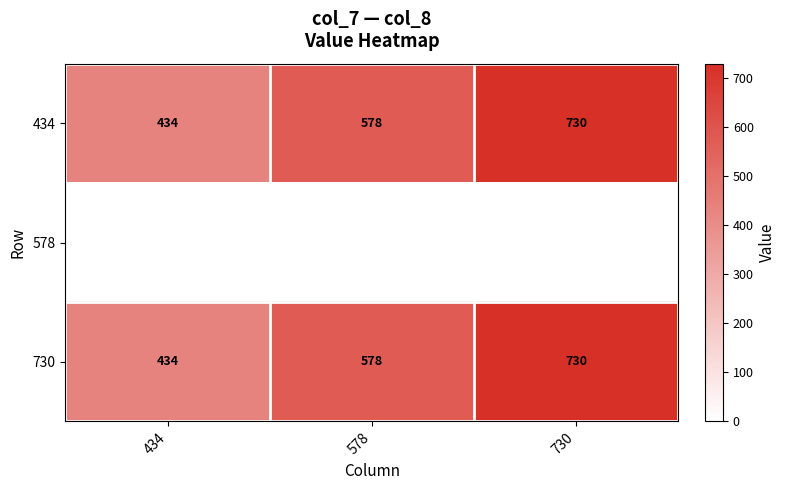

What is the total value across all series at 578?

1156